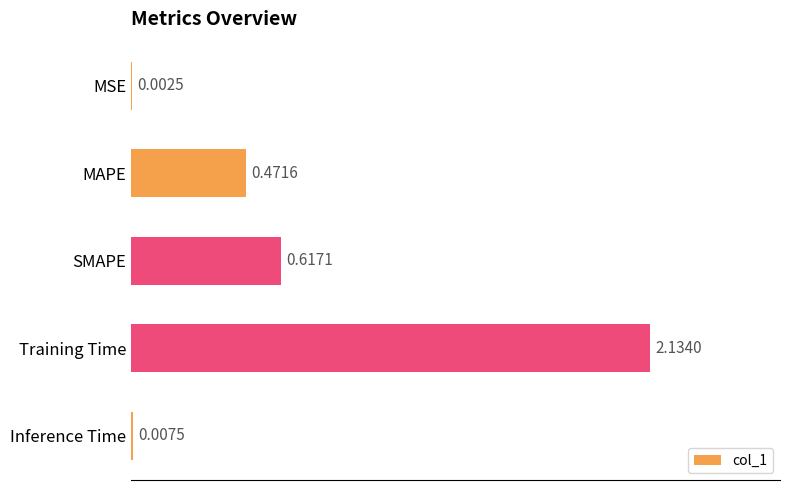

At which category does the chart reach its peak across all series?

Training Time